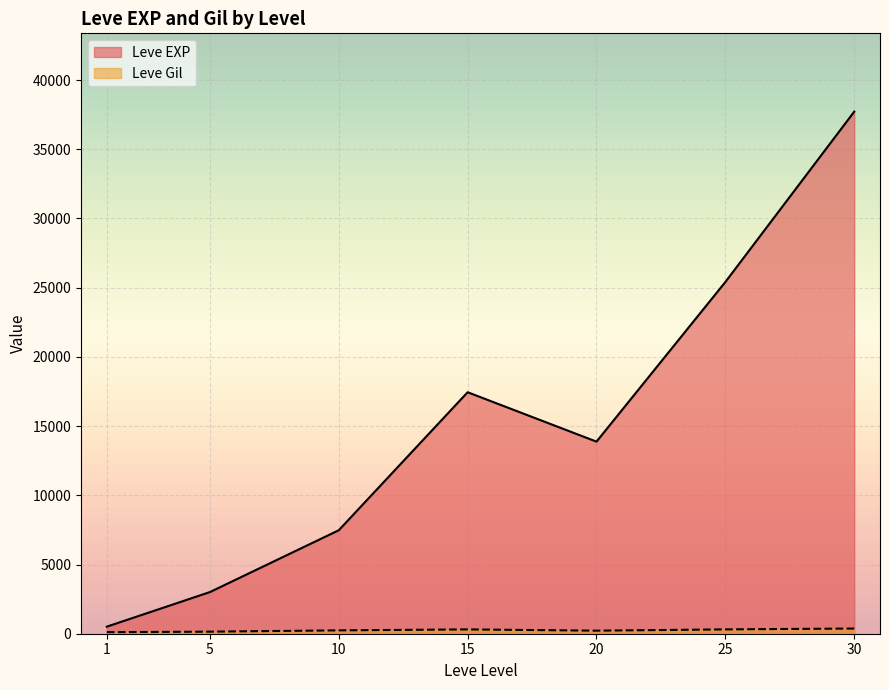

The value of Leve EXP at 10 is 7475.0. True or false?

True